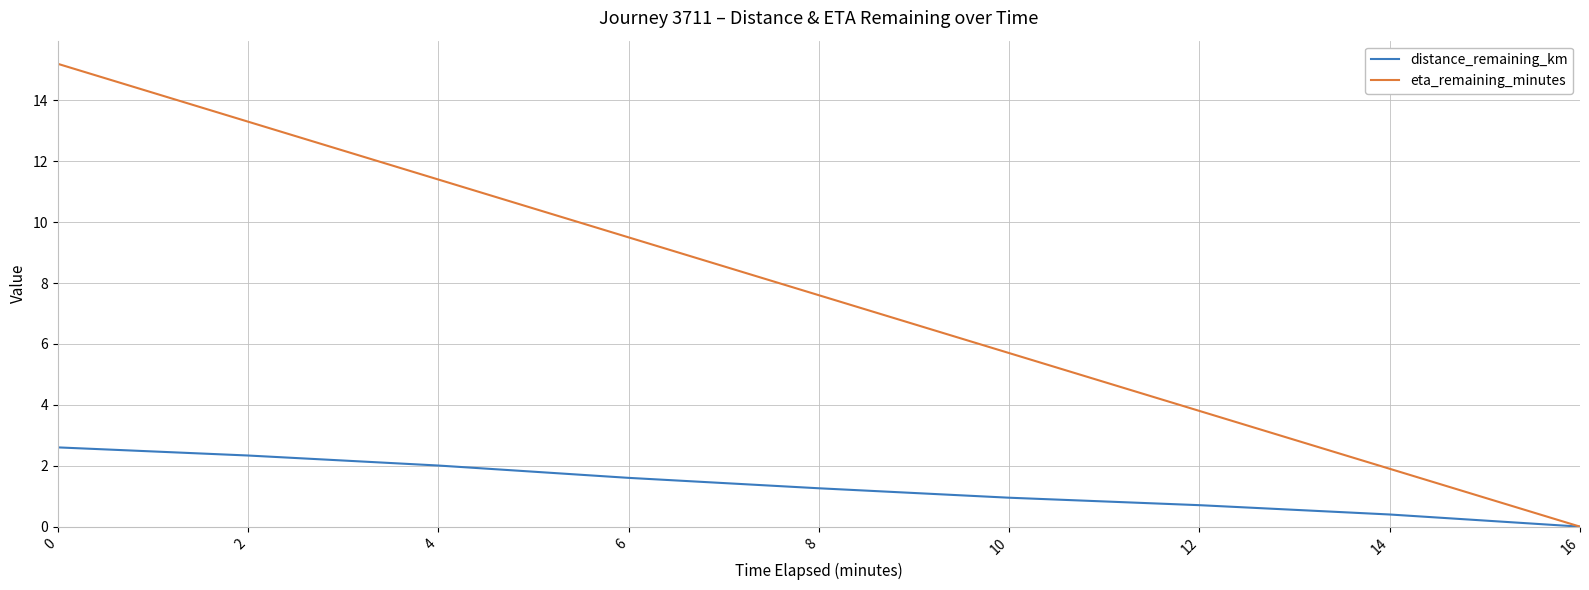

The distance_remaining_km series shows 0.9 at 2. True or false?

False